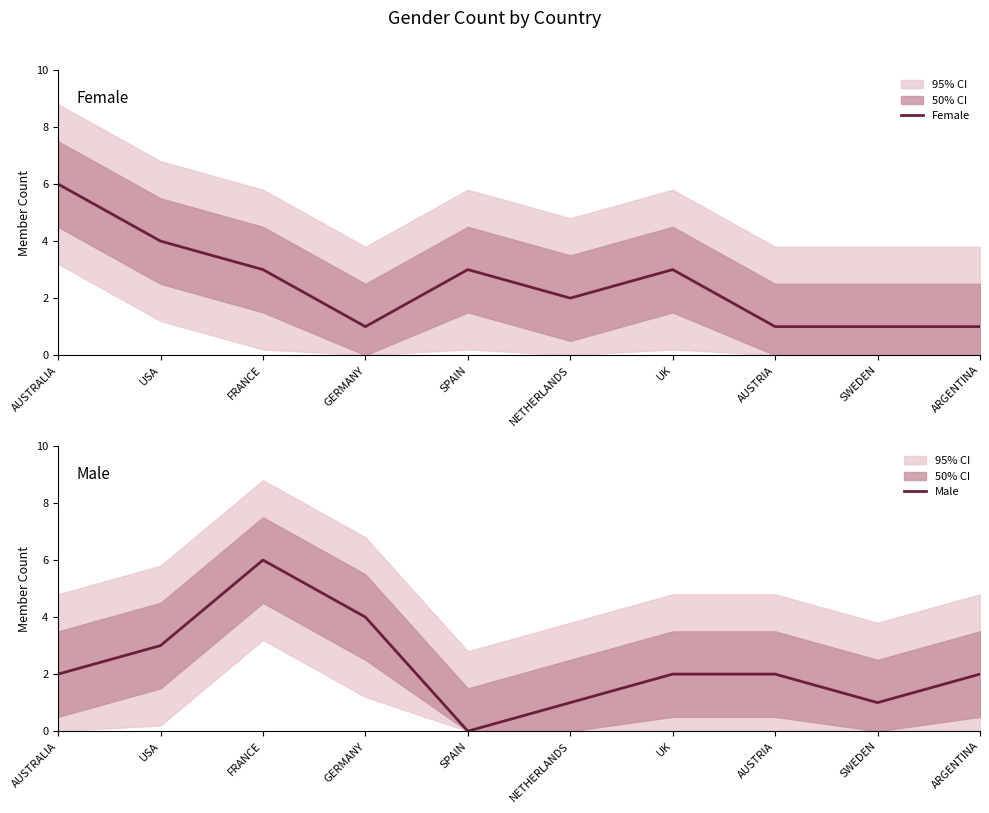

What are all the series names shown in the legend?

Female, Male